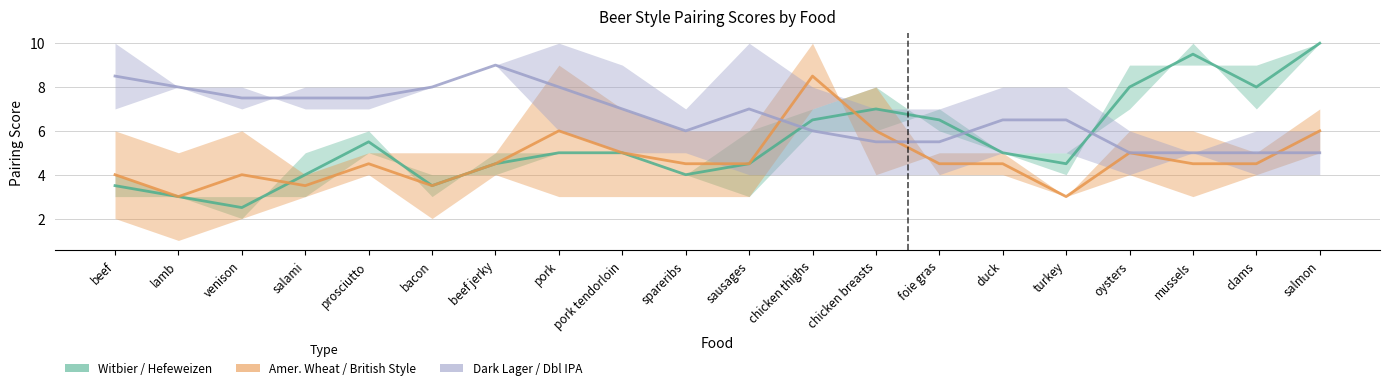

At how many categories does at least one series exceed 8?

5